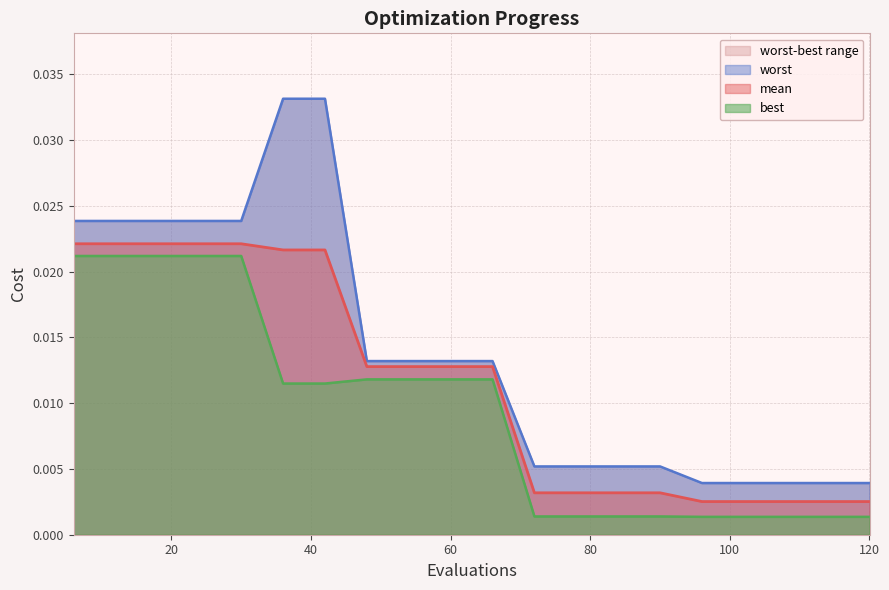

At 72, list the series in order from largest to smallest.

worst, mean, best